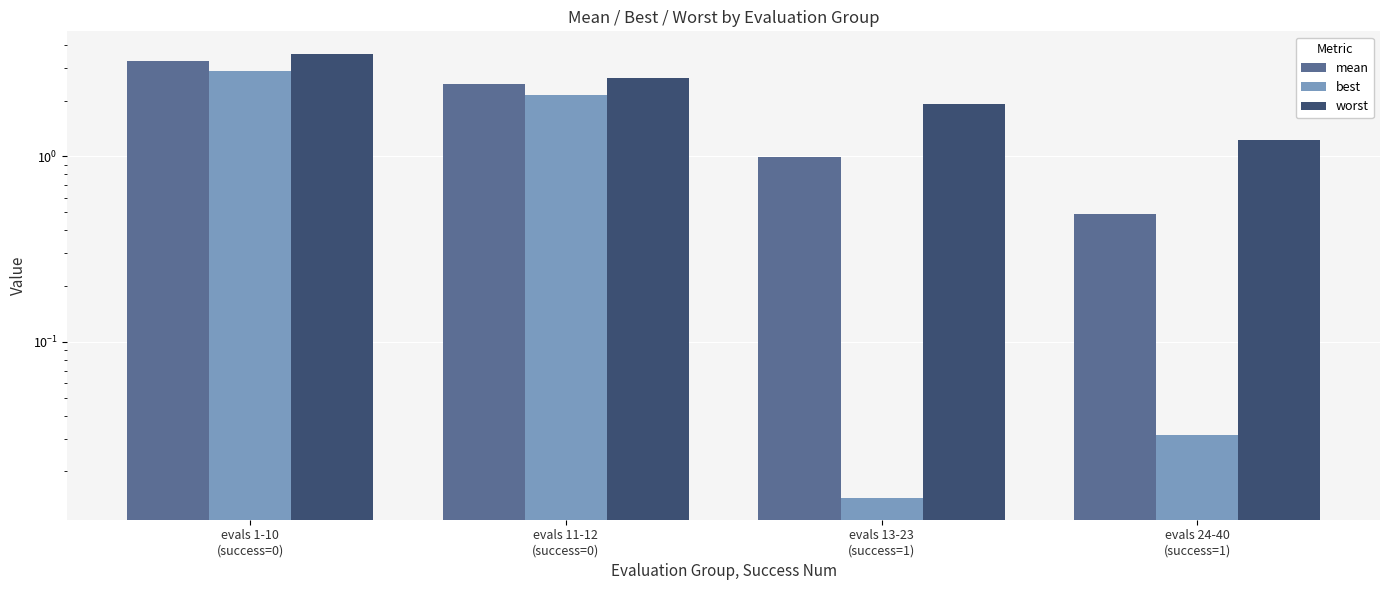

Which category has the lowest value in the worst series?

evals 24-40
(success=1)